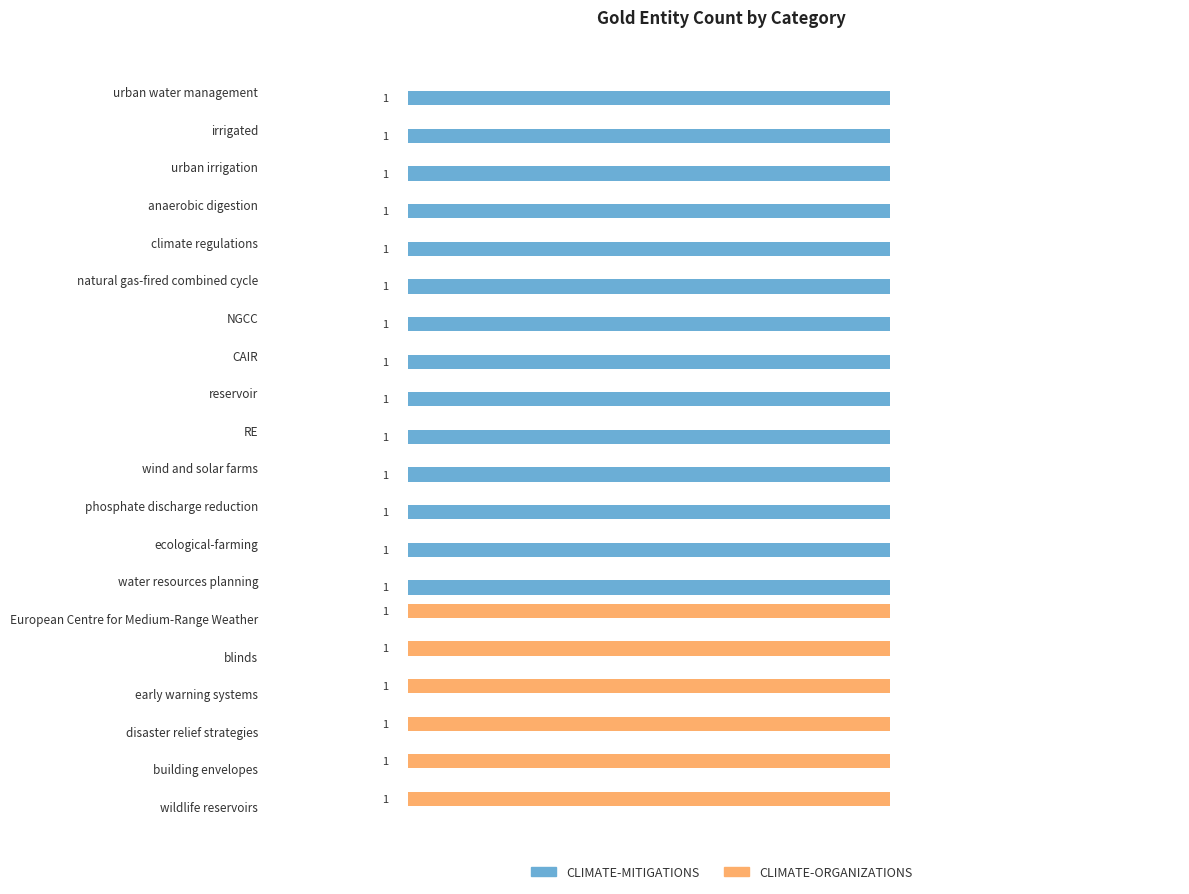

Which series has the largest total across all categories?

CLIMATE-MITIGATIONS